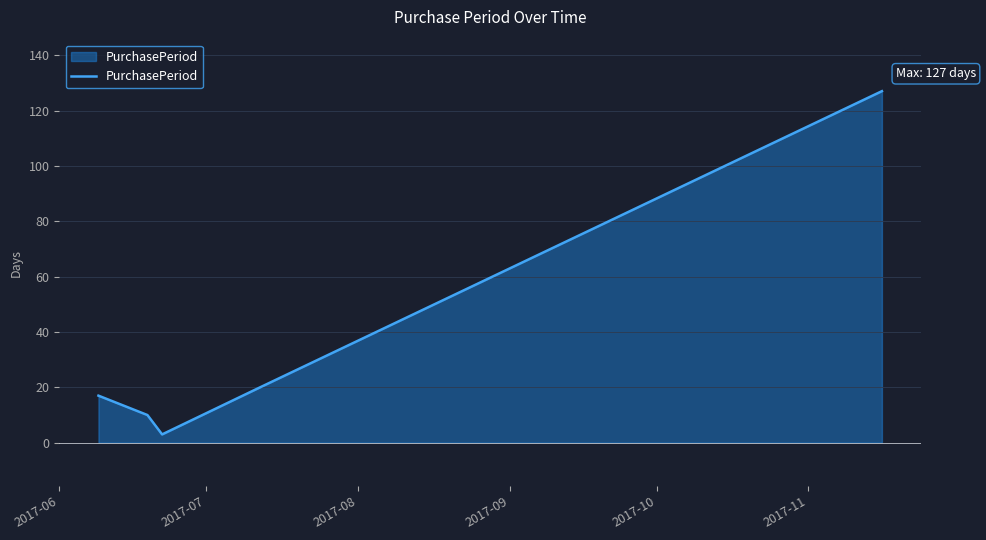

True or false: there are more than 1 points higher than both neighbors.

False